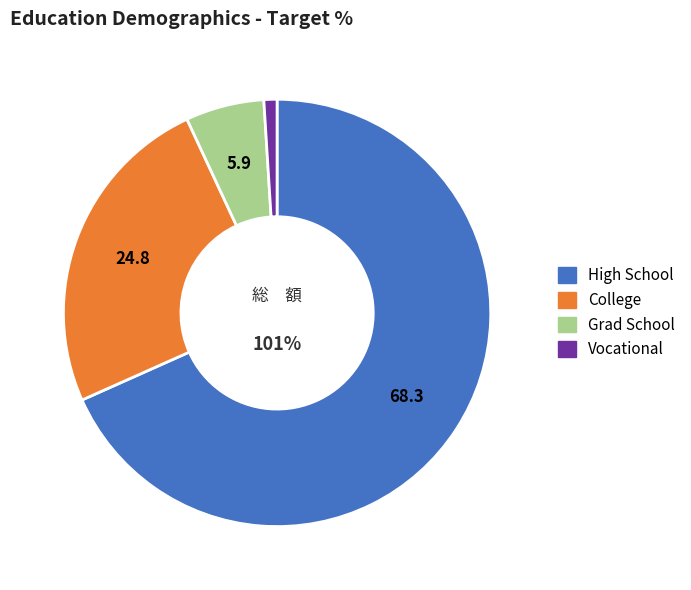

Is there any slice that represents more than half of the pie?

Yes